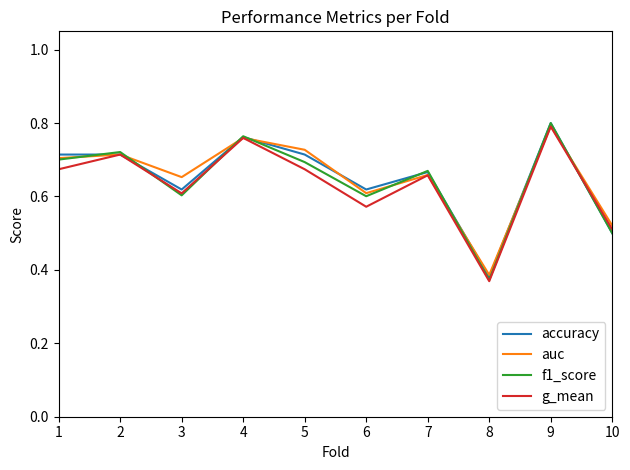

What is the sum of all auc values?

6.5